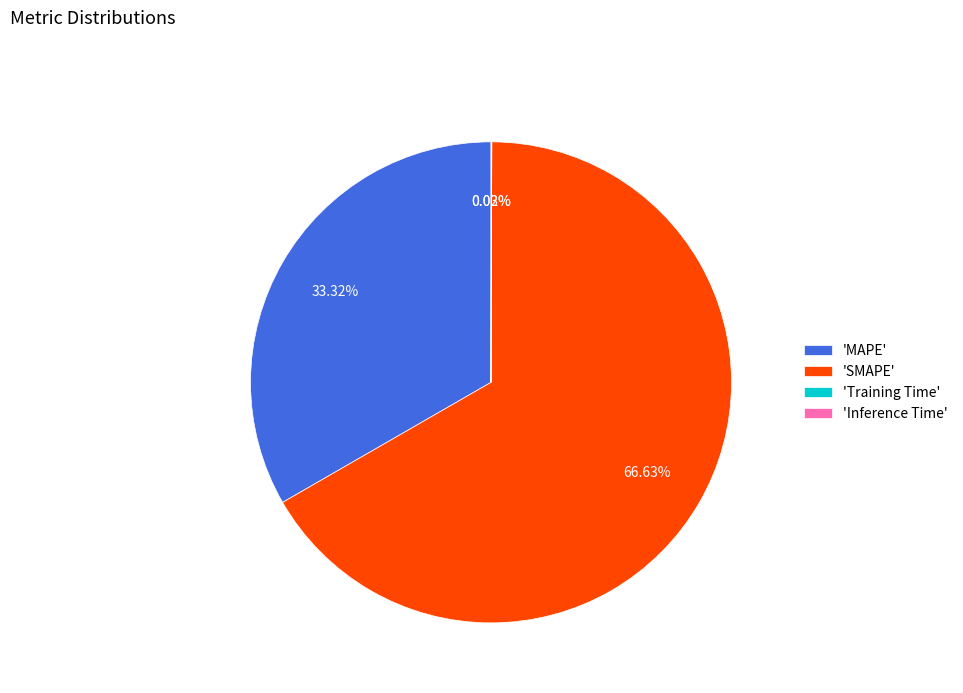

Is the sum of 'MAPE' and 'SMAPE' greater than half?

Yes